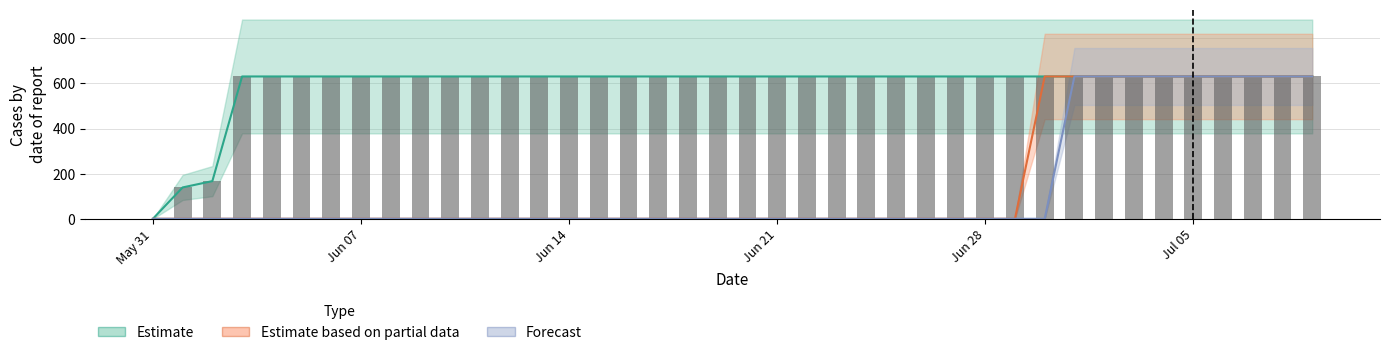

Are the bars horizontal?

No